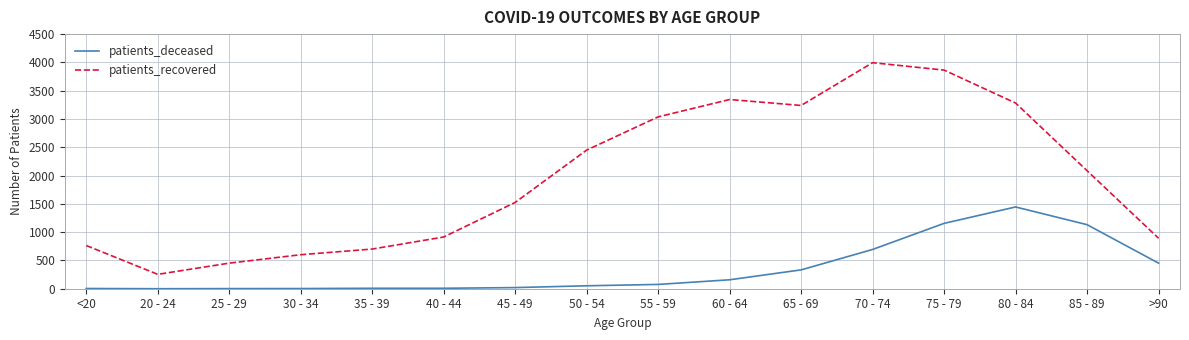

At which category does the chart reach its peak across all series?

70 - 74